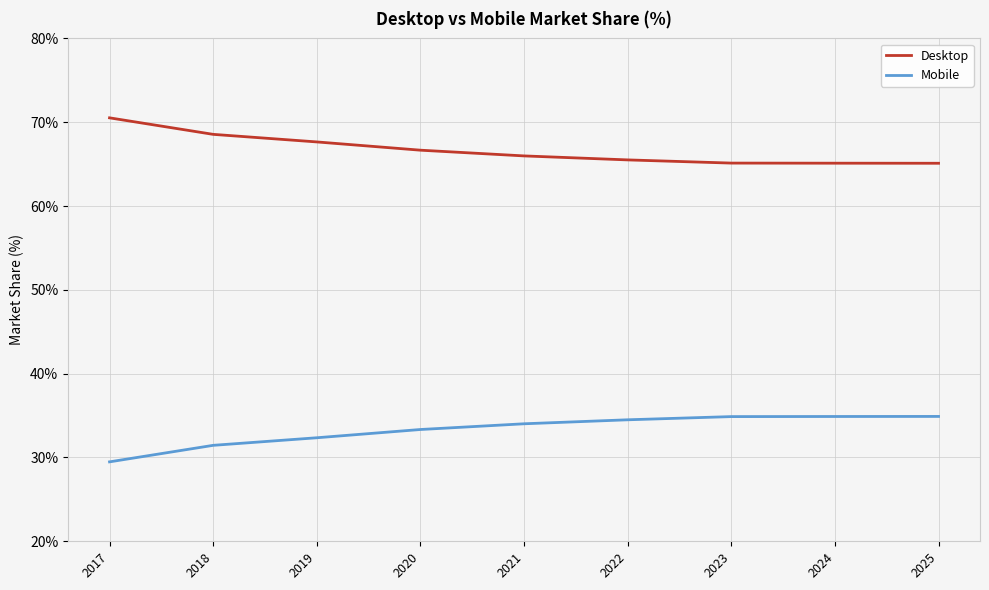

Is the value of Desktop at 2018 greater than the value of Mobile at 2020?

Yes